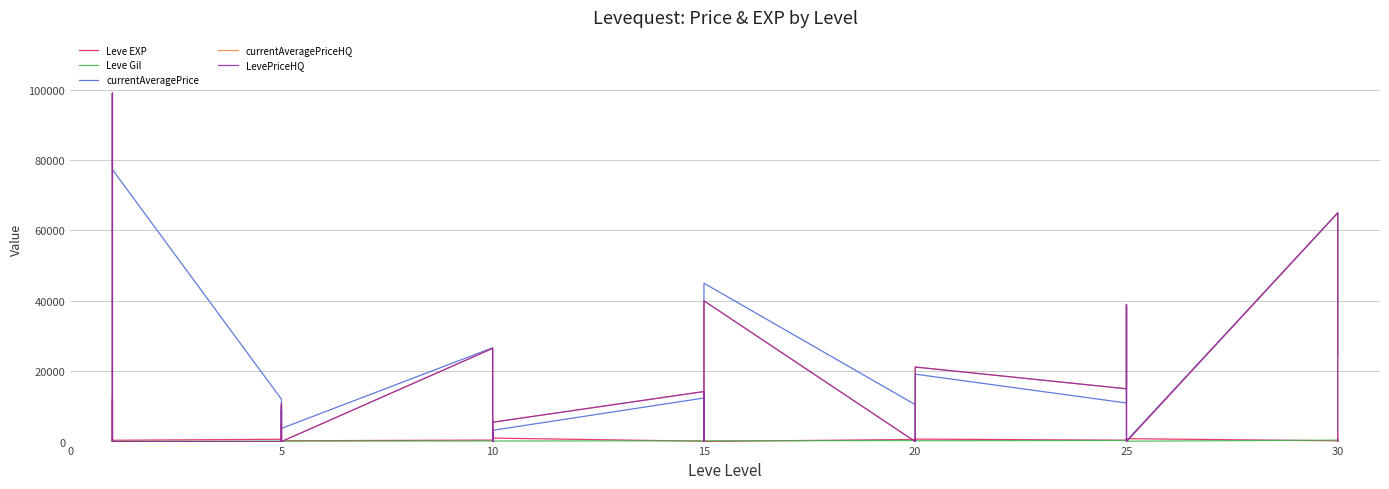

What are all the series names shown in the legend?

Leve EXP, Leve Gil, currentAveragePrice, currentAveragePriceHQ, LevePriceHQ